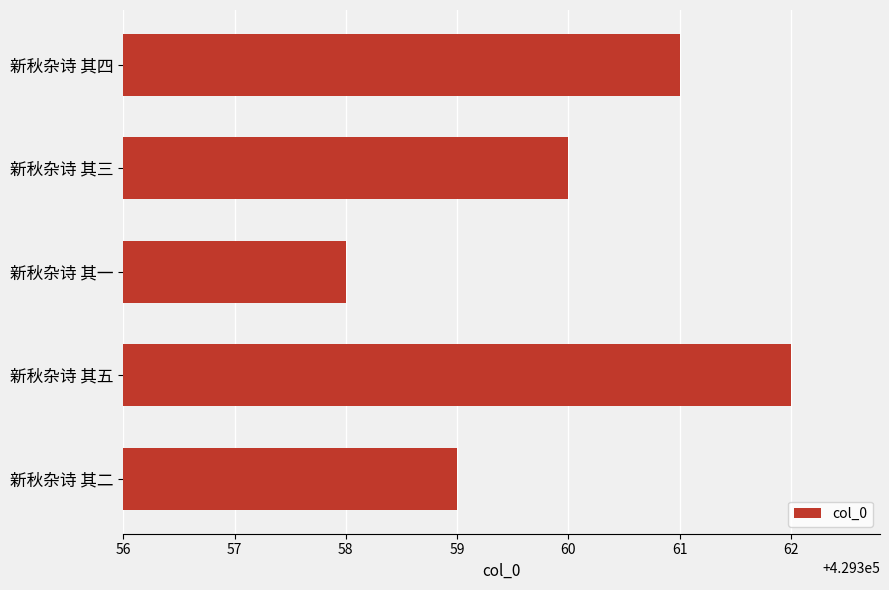

List the labels in order of value, largest first.

新秋杂诗 其五, 新秋杂诗 其四, 新秋杂诗 其三, 新秋杂诗 其二, 新秋杂诗 其一